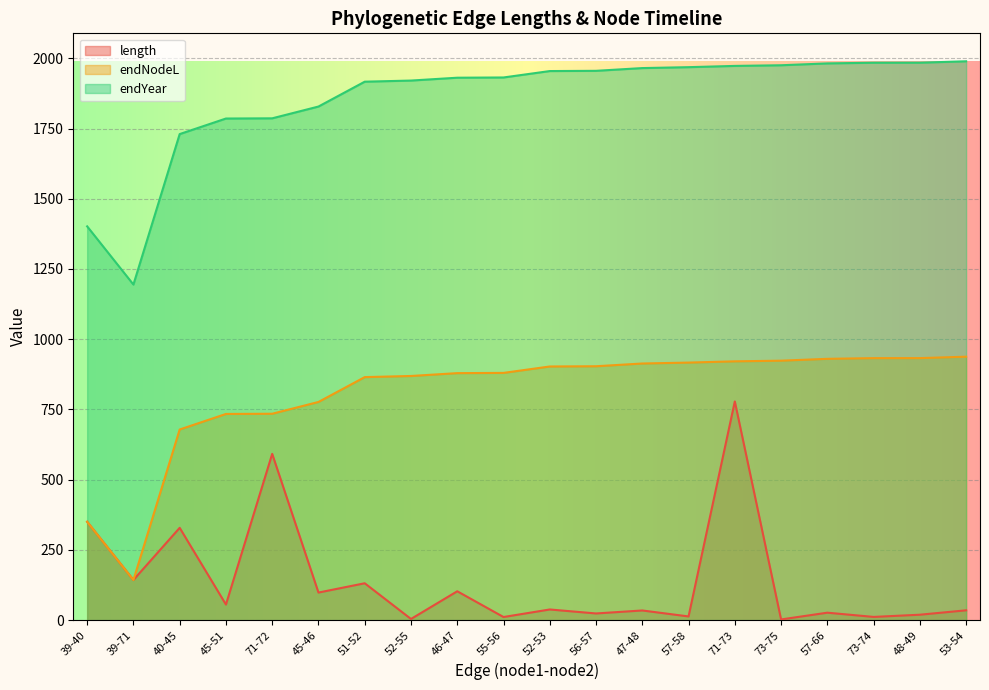

What value does the length series have at 56-57?

23.7